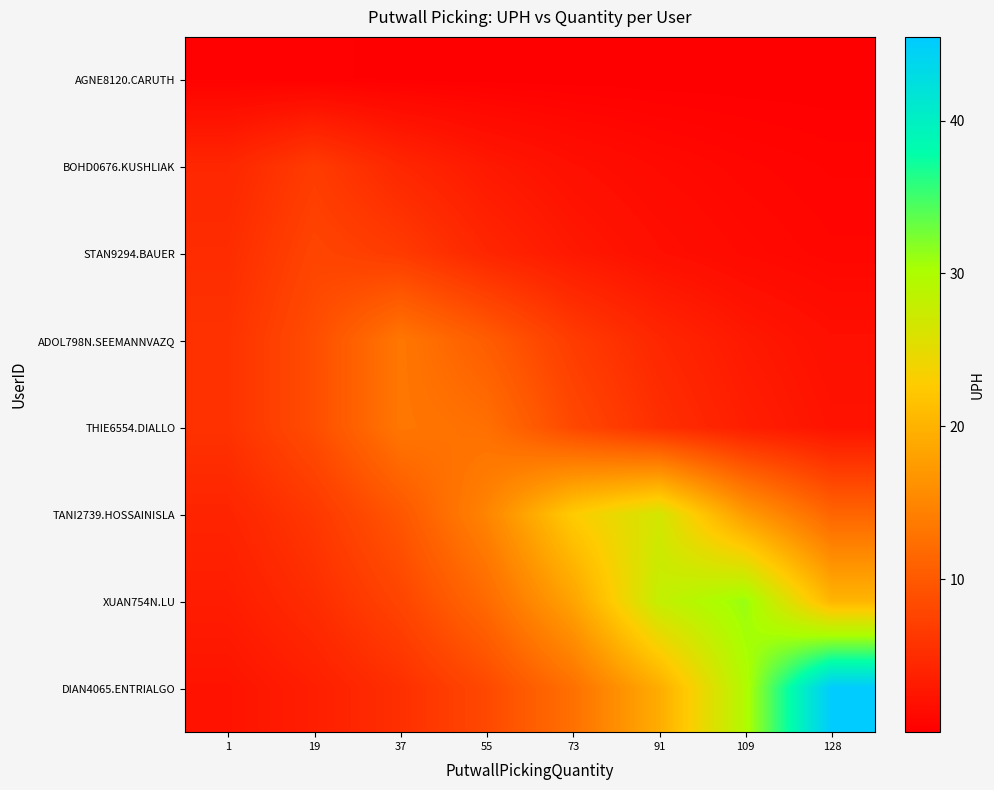

Rank the series at 91 from highest to lowest value.

XUAN754N.LU, TANI2739.HOSSAINISLA, DIAN4065.ENTRIALGO, THIE6554.DIALLO, ADOL798N.SEEMANNVAZQ, STAN9294.BAUER, BOHD0676.KUSHLIAK, AGNE8120.CARUTH